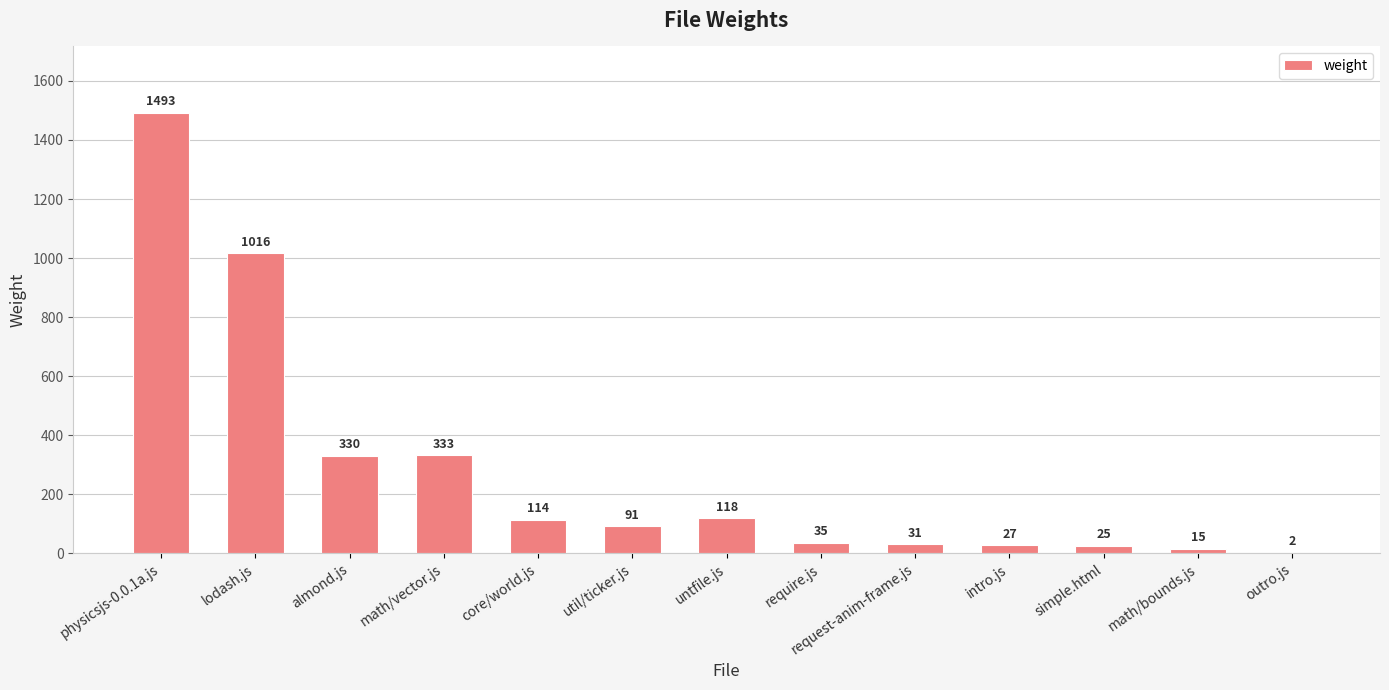

Is it true that the value at util/ticker.js is 91?

True